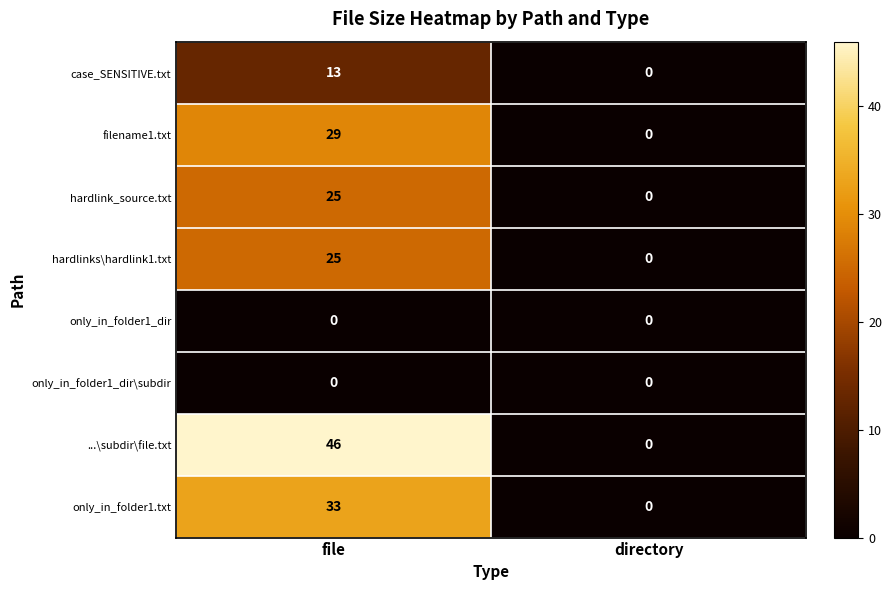

Reading left to right, what are all the values shown in this chart?

case_SENSITIVE.txt: file=13	directory=0
filename1.txt: file=29	directory=0
hardlink_source.txt: file=25	directory=0
hardlinks\hardlink1.txt: file=25	directory=0
only_in_folder1_dir: file=0	directory=0
only_in_folder1_dir\subdir: file=0	directory=0
...\subdir\file.txt: file=46	directory=0
only_in_folder1.txt: file=33	directory=0